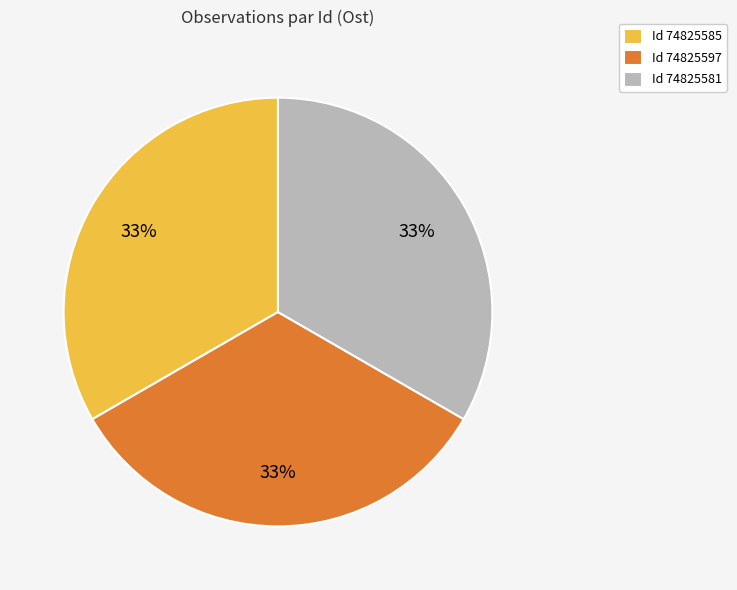

To the nearest percent, what portion does Id 74825585 represent?

33%